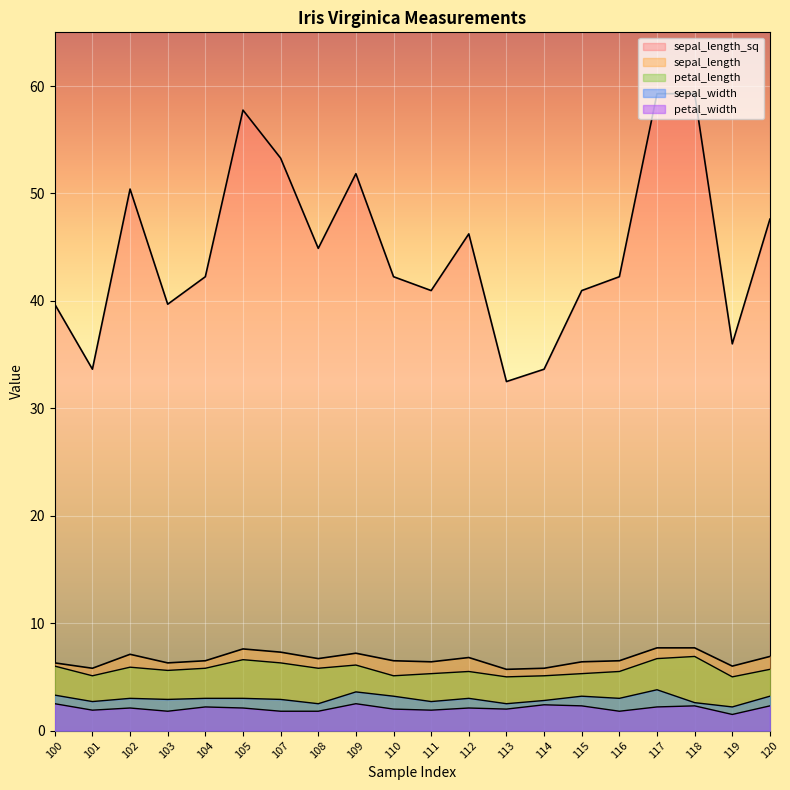

Is it true that sepal_width equals 2.5 at 108?

True